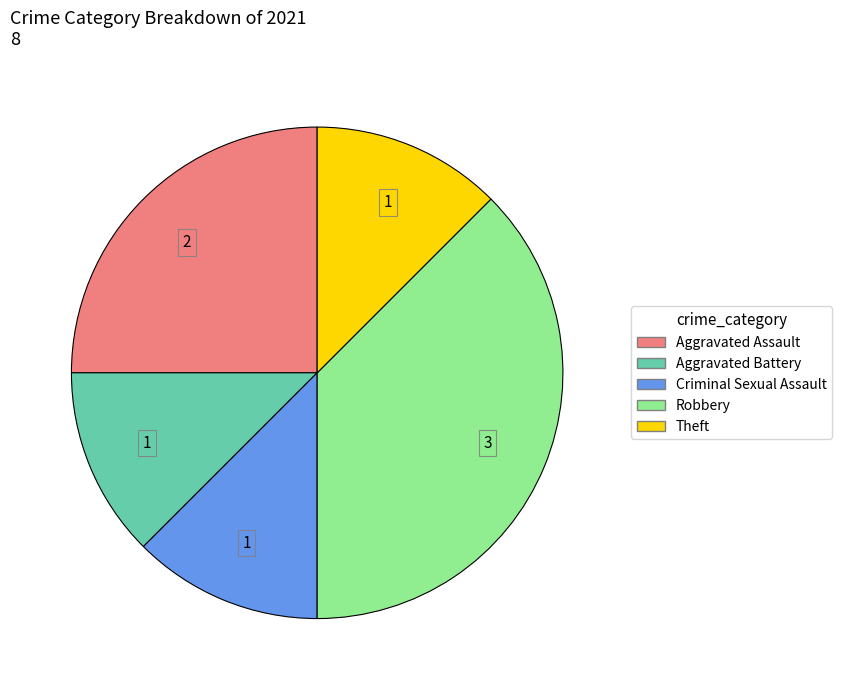

Which has a higher value, Robbery or Theft?

Robbery